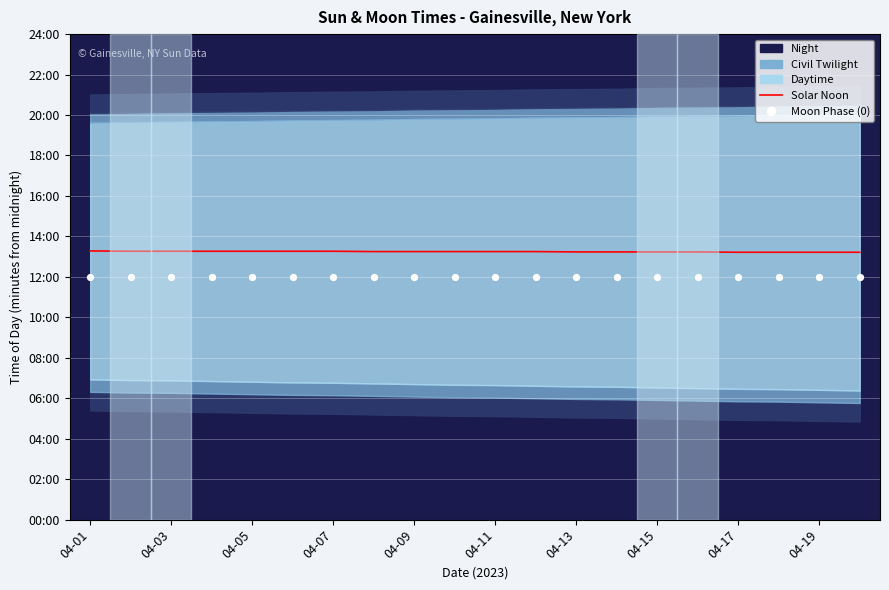

What is the change in value from 04-19 to 14?

-1